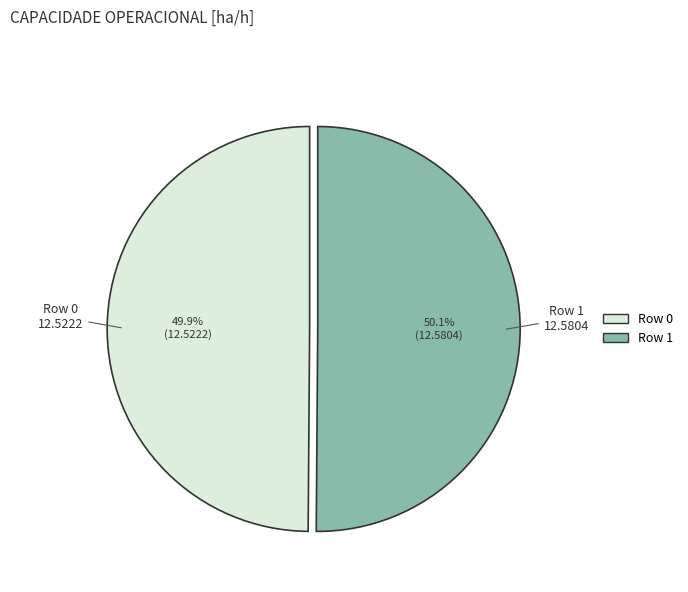

Count the number of slices in the pie.

2